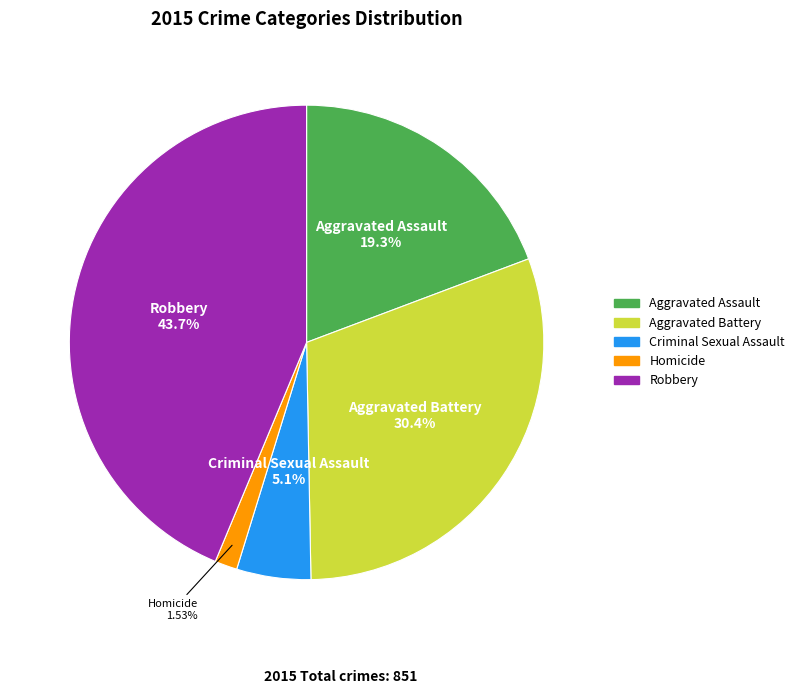

The Homicide slice represents 2% of the pie. True or false?

True